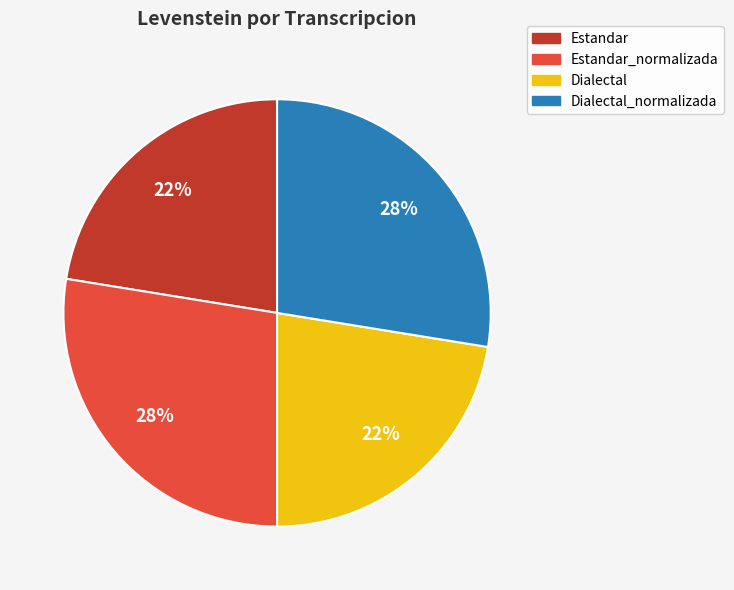

To the nearest percent, what is the average slice percentage?

25%